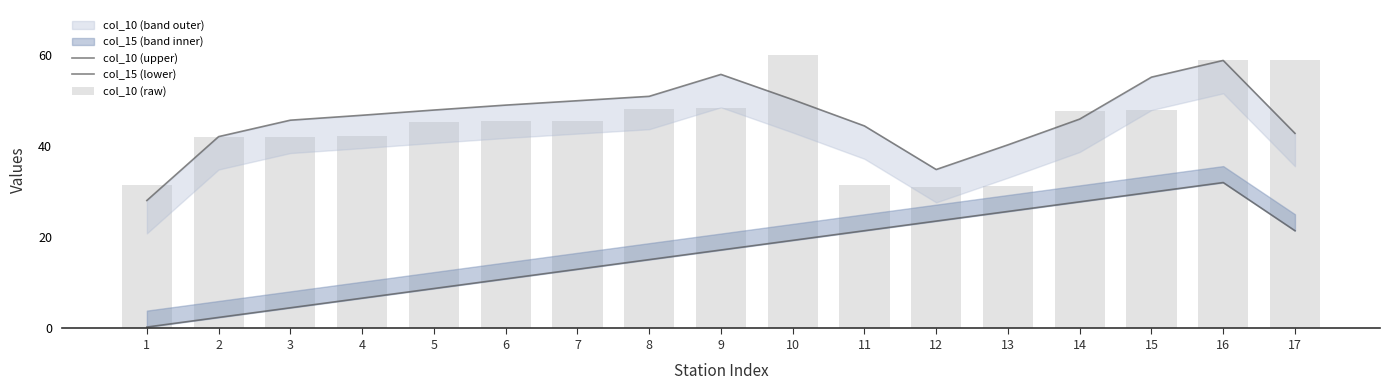

Rank the series at 4 from lowest to highest value.

col_15 (lower), col_10 (raw), col_10 (upper)